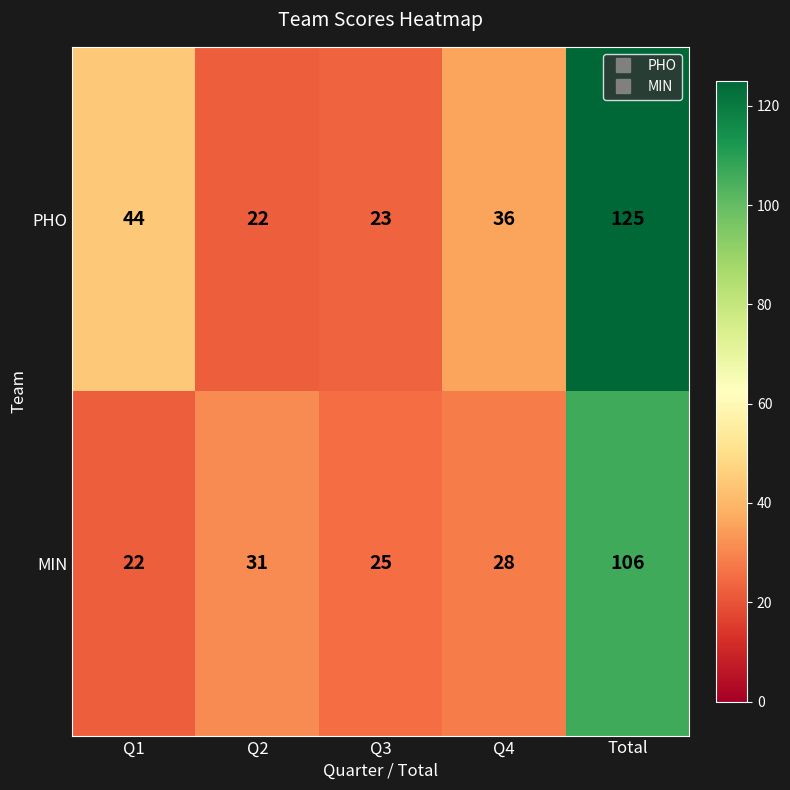

What is the total value across all series at Q4?

64